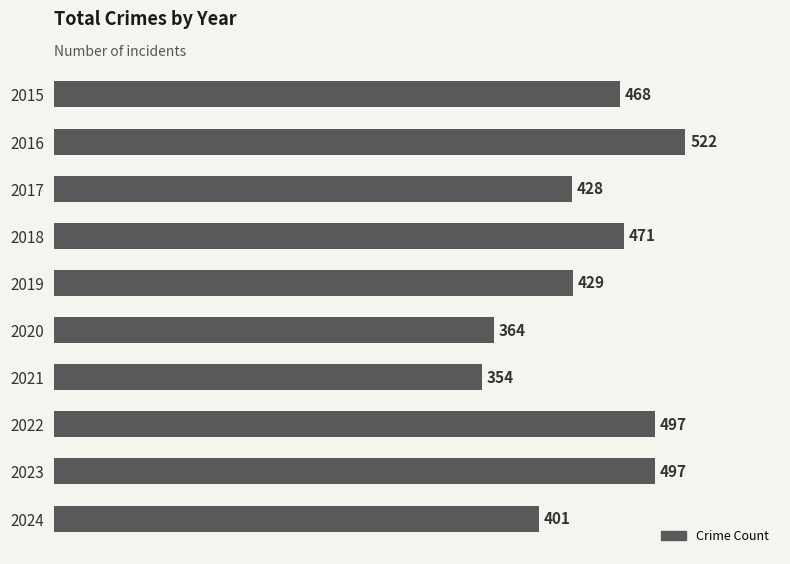

What is the sum of all values?

4431